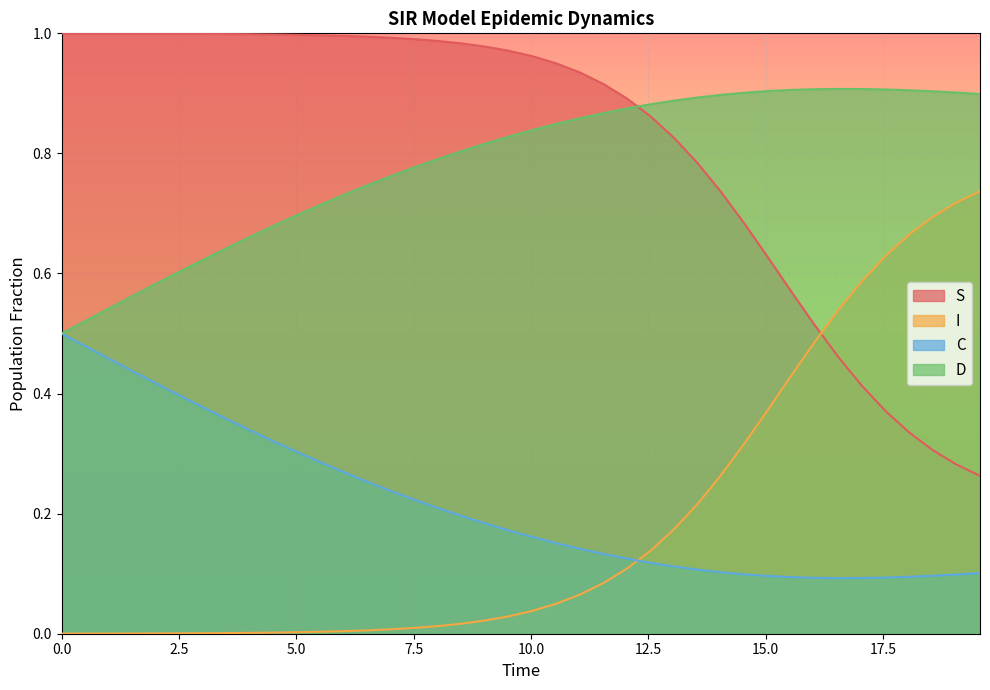

True or false: I and C intersect in this chart.

True